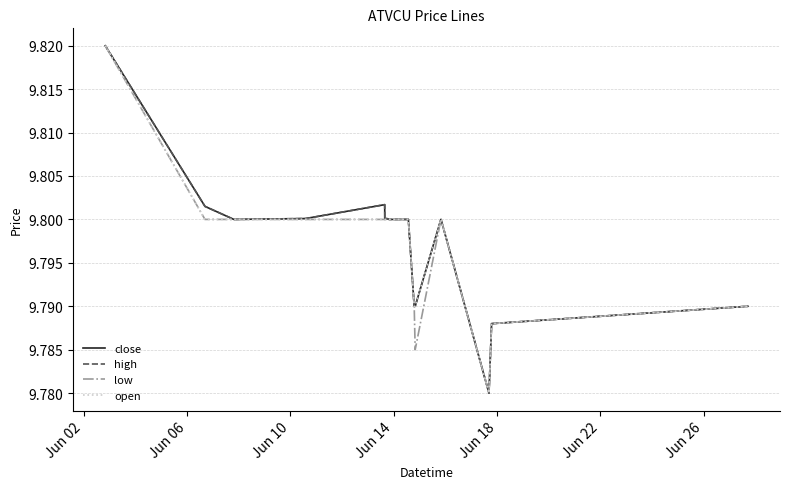

What is the label of the 14th point from the right?

Jun 14